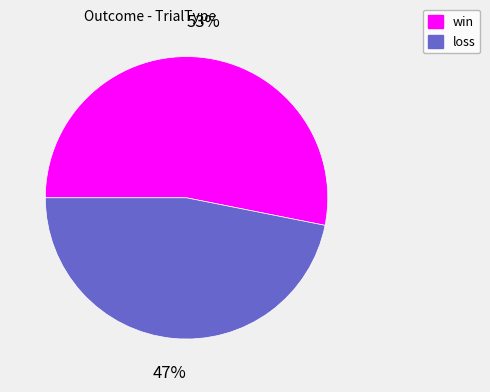

True or false: loss accounts for 61% of the total.

False